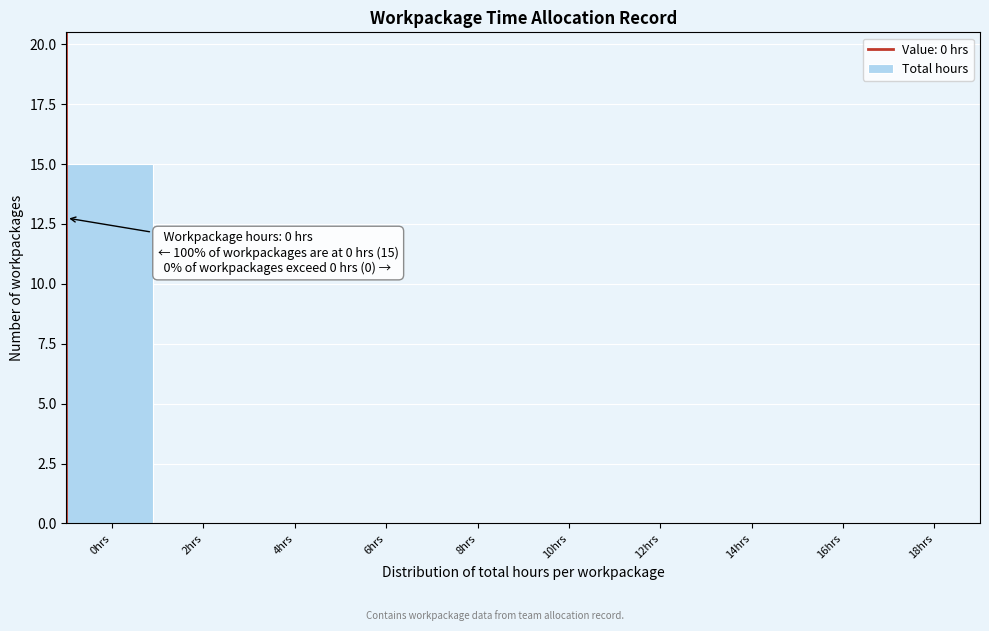

Reading right to left, list all the values displayed in this chart.

18hrs=0	16hrs=0	14hrs=0	12hrs=0	10hrs=0	8hrs=0	6hrs=0	4hrs=0	2hrs=0	0hrs=15